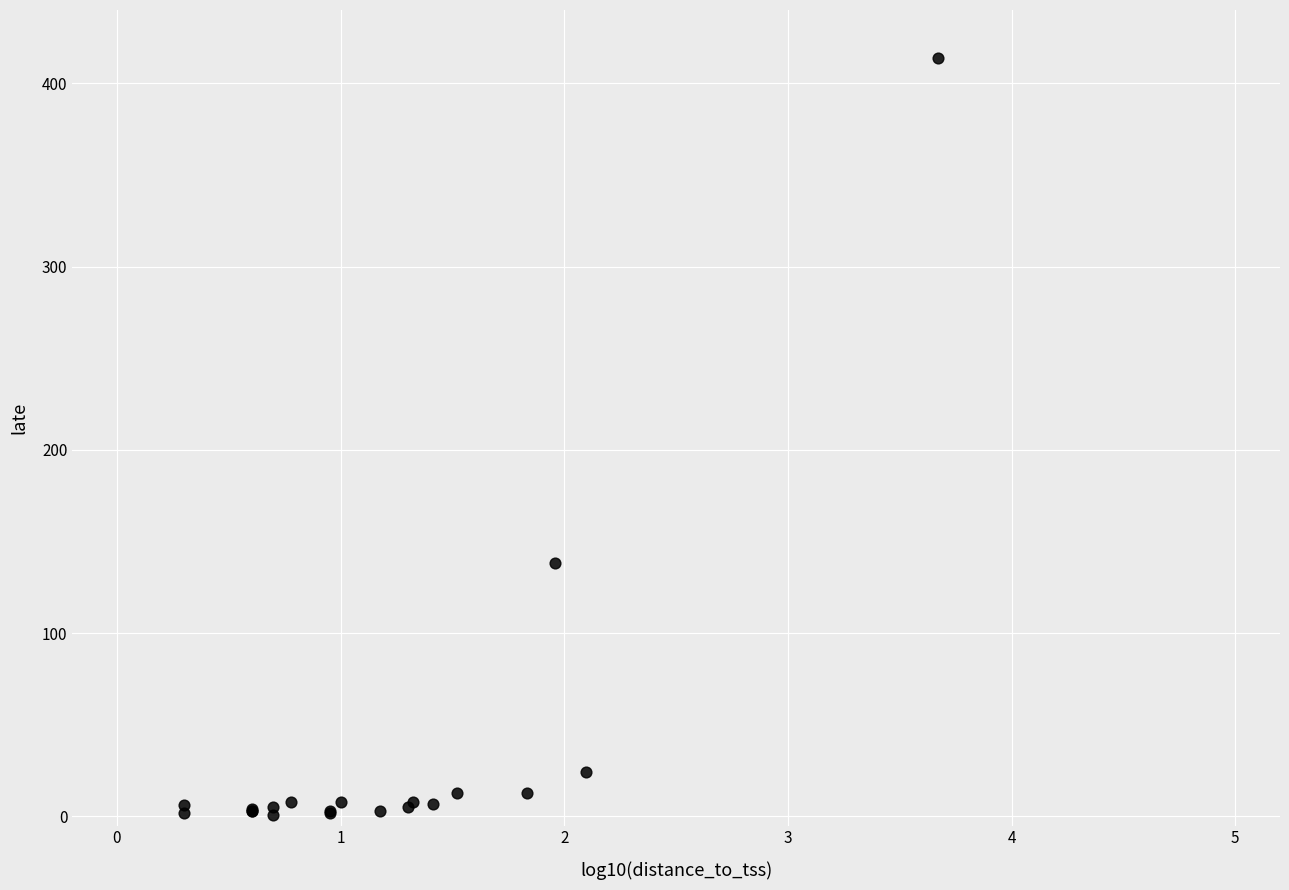

What Y value in the scatter plot is closest to 207?

138